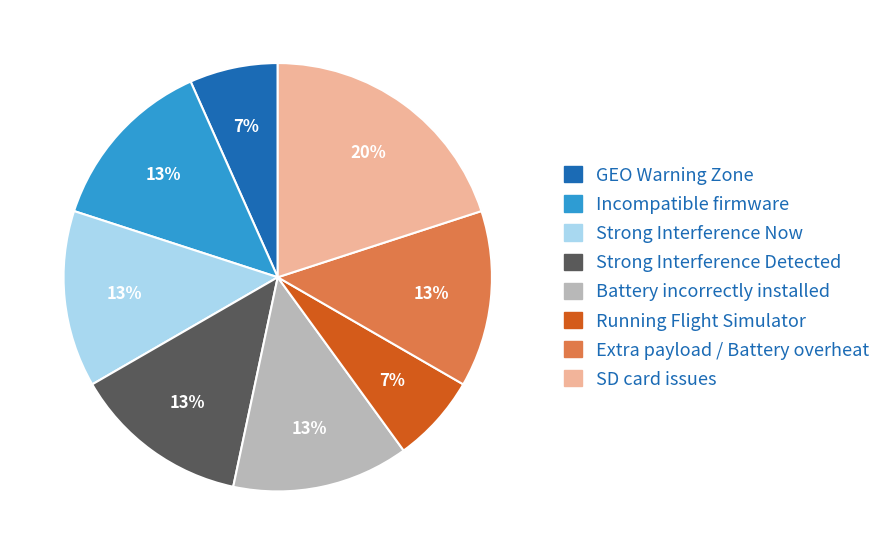

Is there a majority slice in this chart?

No